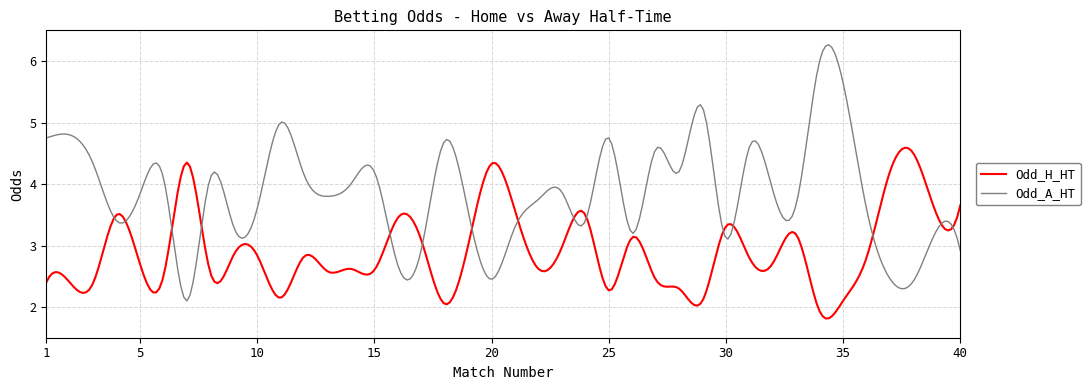

How many intersections are there between Odd_H_HT and Odd_A_HT?

15